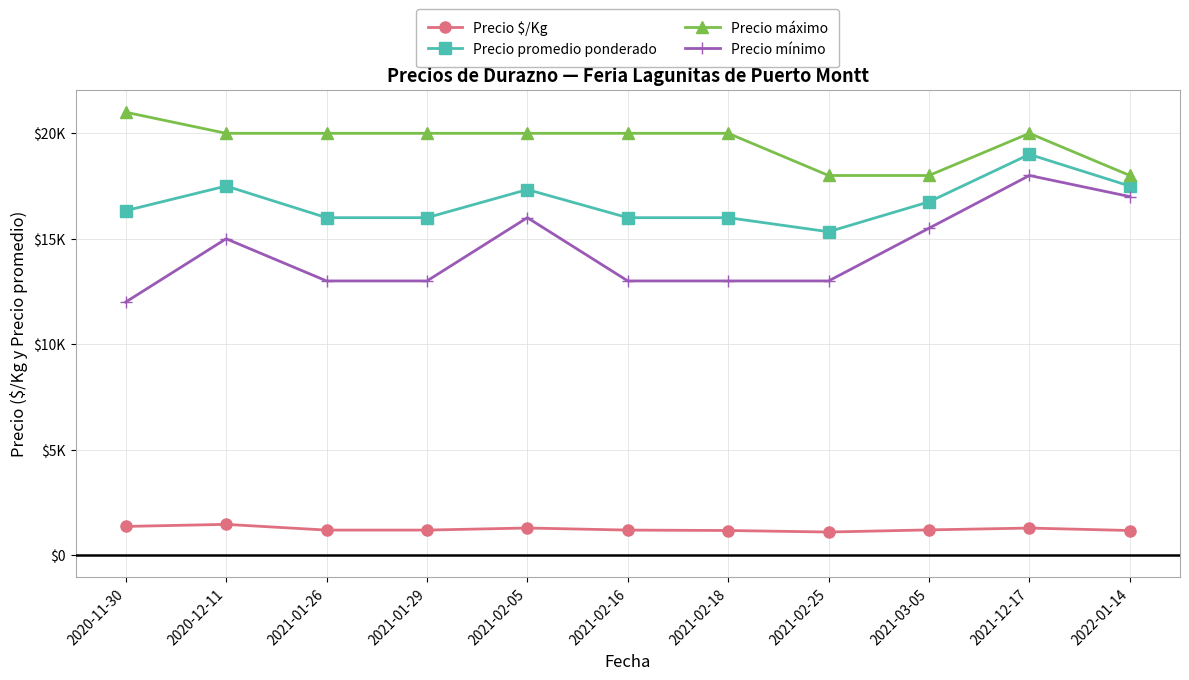

What is the label of the 7th point from the left?

2021-02-18